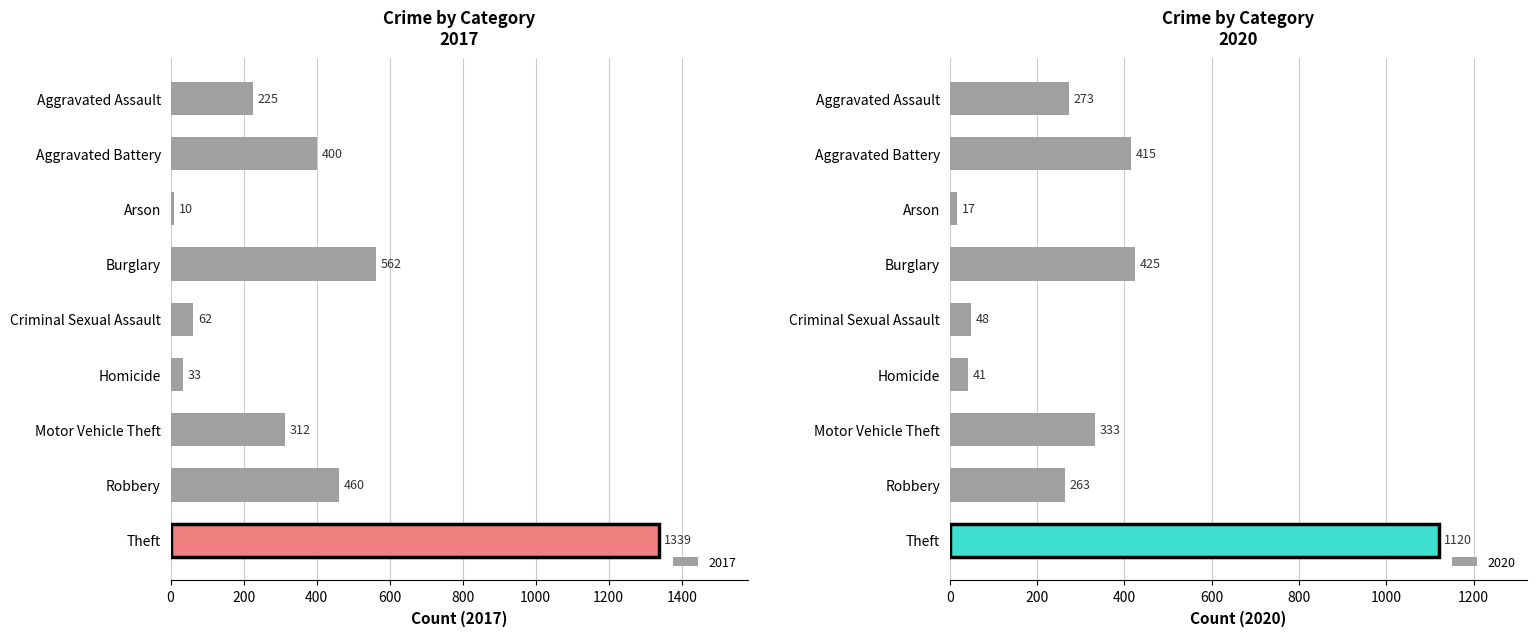

List the labels in order of 2017 value, largest first.

Theft, Burglary, Robbery, Aggravated Battery, Motor Vehicle Theft, Aggravated Assault, Criminal Sexual Assault, Homicide, Arson